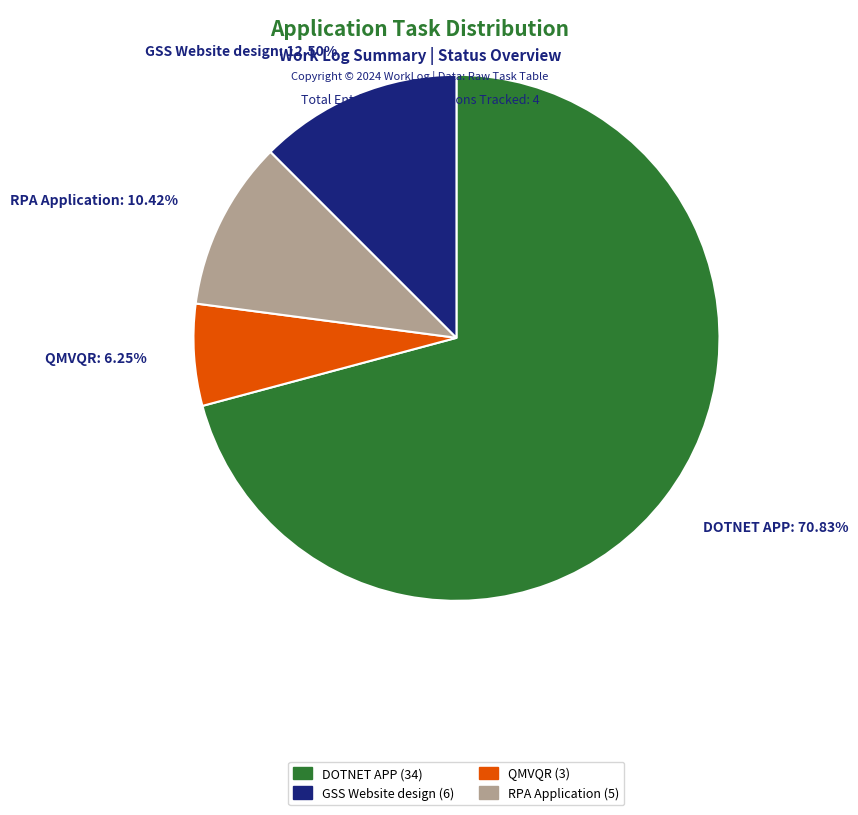

Is there a majority slice in this chart?

Yes